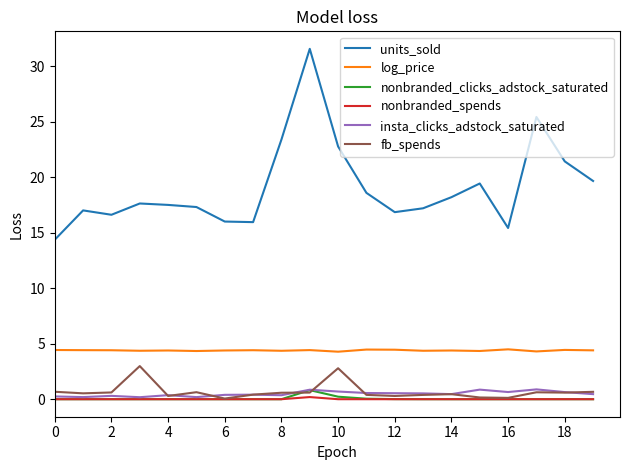

True or false: nonbranded_clicks_adstock_saturated and units_sold intersect in this chart.

False